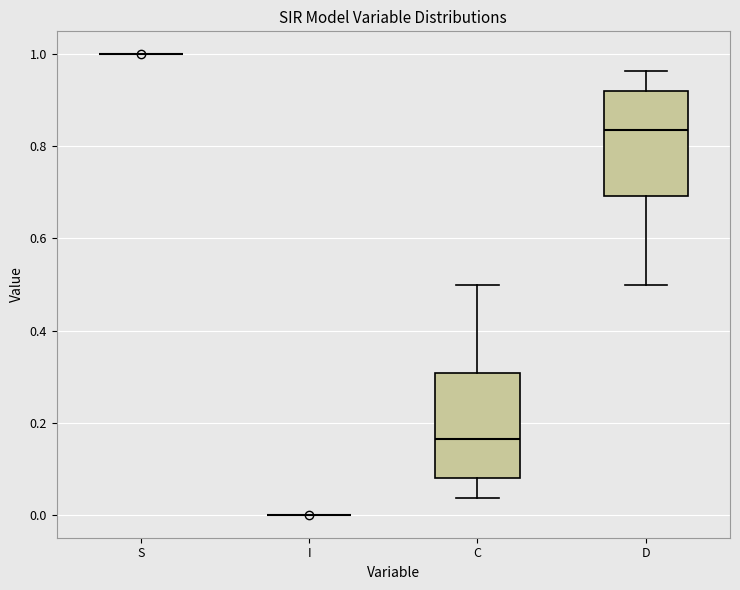

Reading left to right, read every box against the y-axis: the position of its median line, the range the box covers, and the ends of its whiskers. The values are not printed on the chart, so give them approximately, as read against the axis.

S: box collapsed to a line at 1.00, whiskers 1.00 to 1.00
I: box collapsed to a line at 0.00, whiskers 0.00 to 0.00
C: median 0.16, box 0.08 to 0.30, whiskers 0.04 to 0.50
D: median 0.84, box 0.70 to 0.92, whiskers 0.50 to 0.96